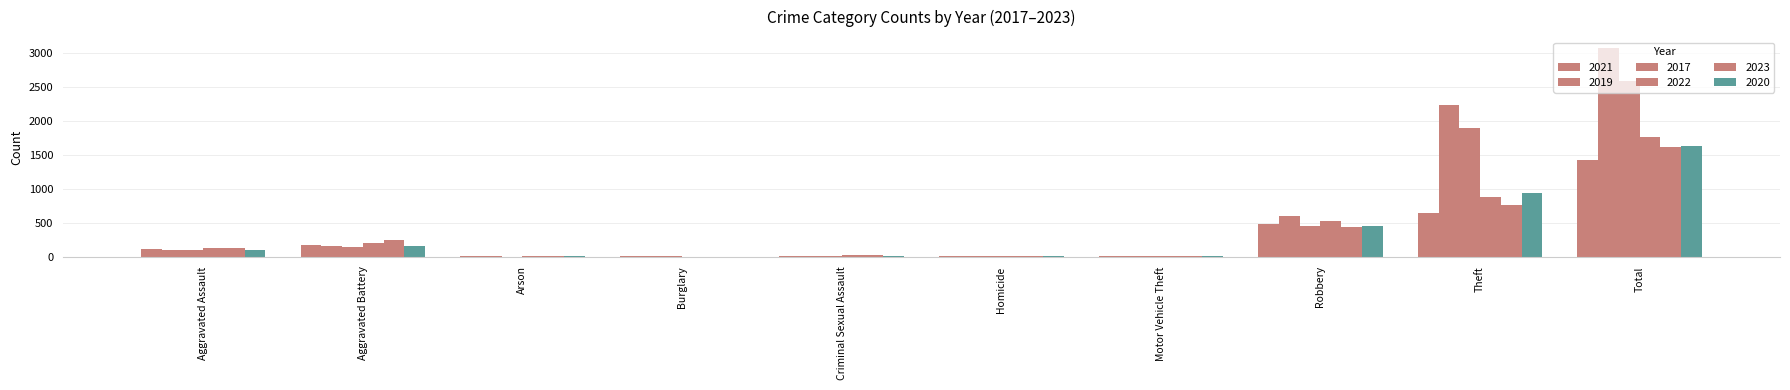

How many categories are shown in the chart?

10